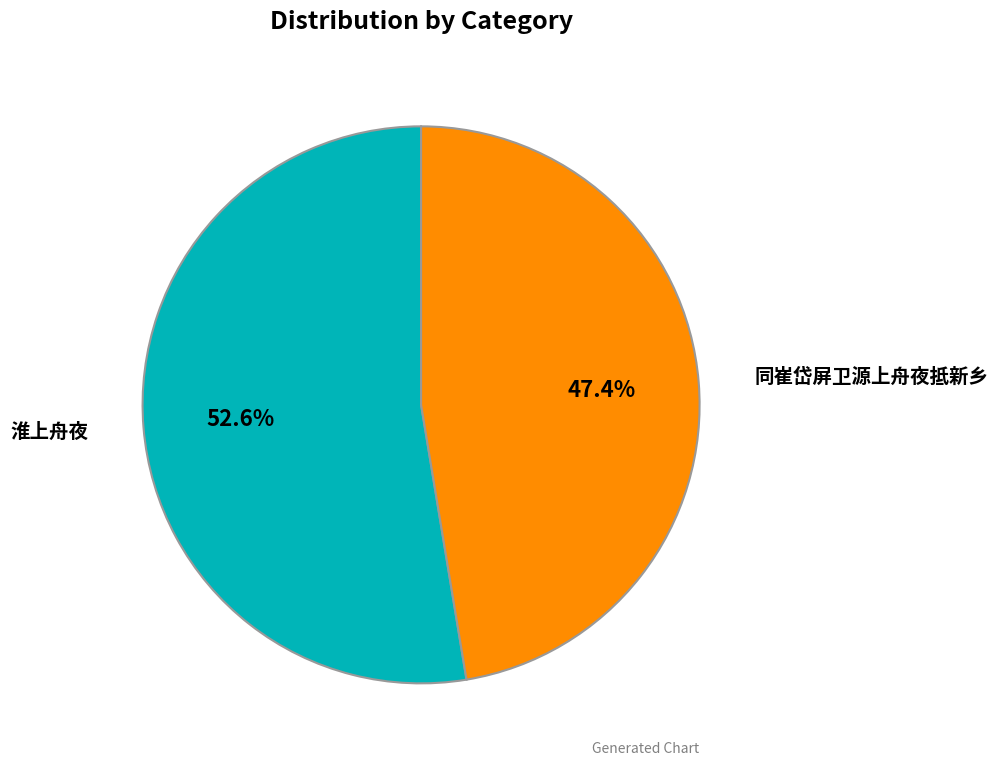

Which slice is the smallest?

同崔岱屏卫源上舟夜抵新乡